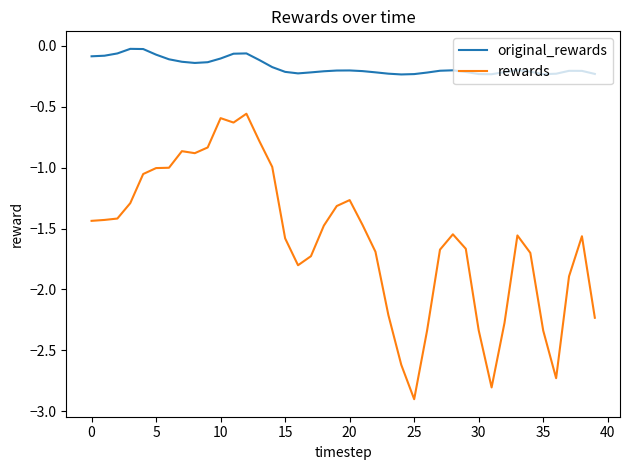

What is the minimum value for rewards?

-2.9